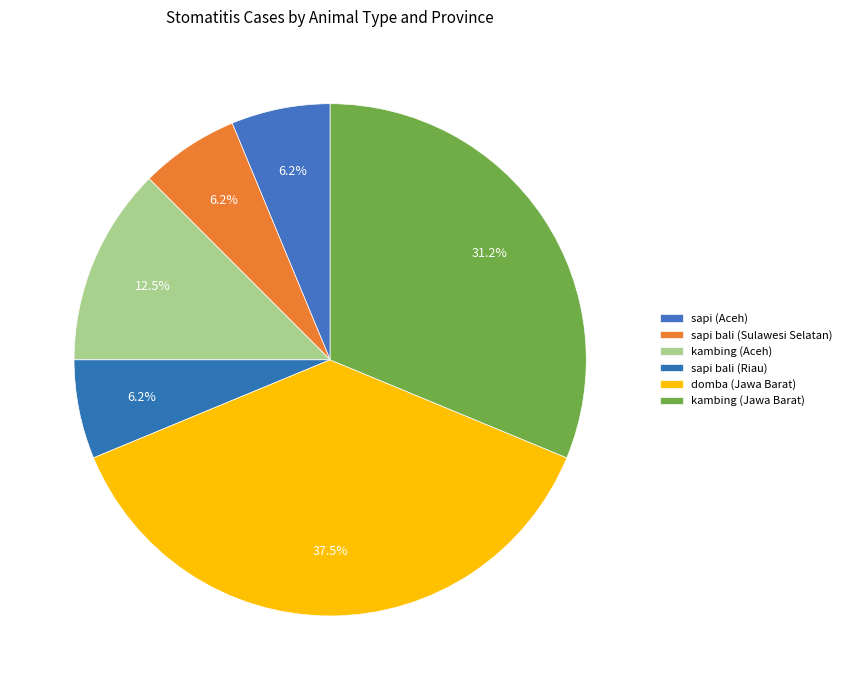

Rank the categories by value from highest to lowest.

domba (Jawa Barat), kambing (Jawa Barat), kambing (Aceh), sapi (Aceh), sapi bali (Sulawesi Selatan), sapi bali (Riau)